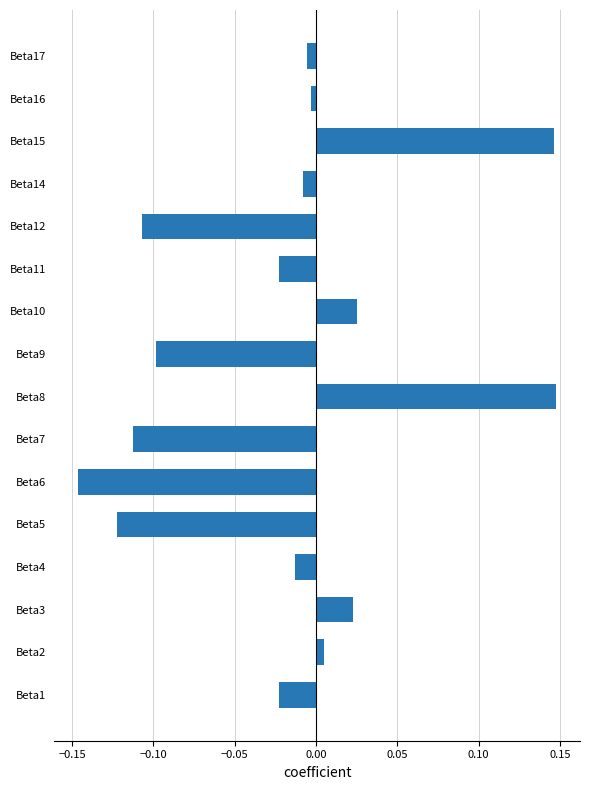

The chart shows a value of -0.1 at Beta5. True or false?

True